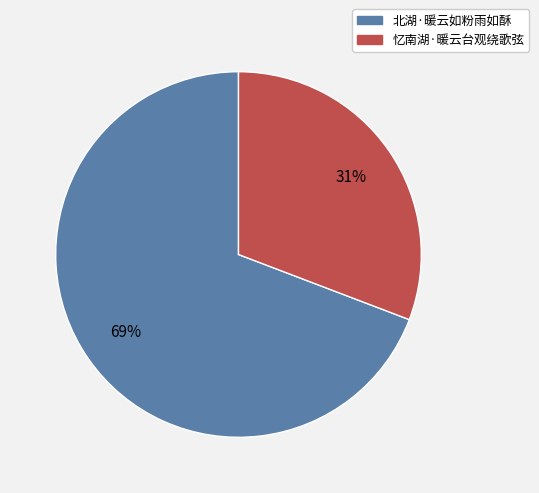

How many slices are in this pie chart?

2